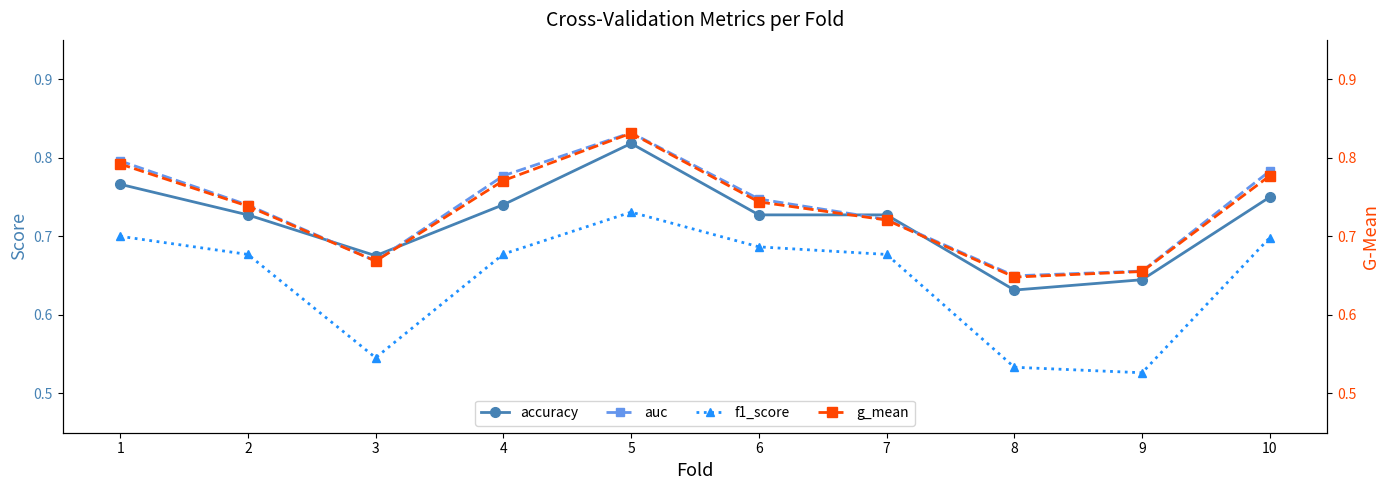

At which label is g_mean closest to 0?

8